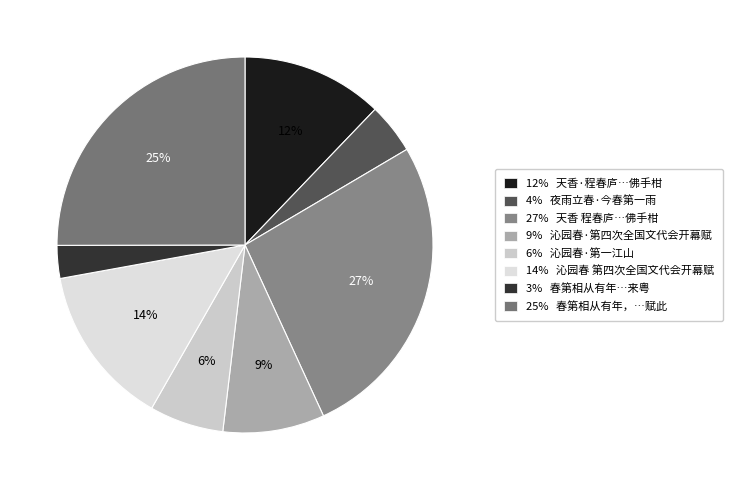

Rank the categories by value from highest to lowest.

27% 天香 程春庐…佛手柑, 25% 春第相从有年，…赋此, 14% 沁园春 第四次全国文代会开幕赋, 12% 天香·程春庐…佛手柑, 9% 沁园春·第四次全国文代会开幕赋, 6% 沁园春·第一江山, 4% 夜雨立春·今春第一雨, 3% 春第相从有年…来粤